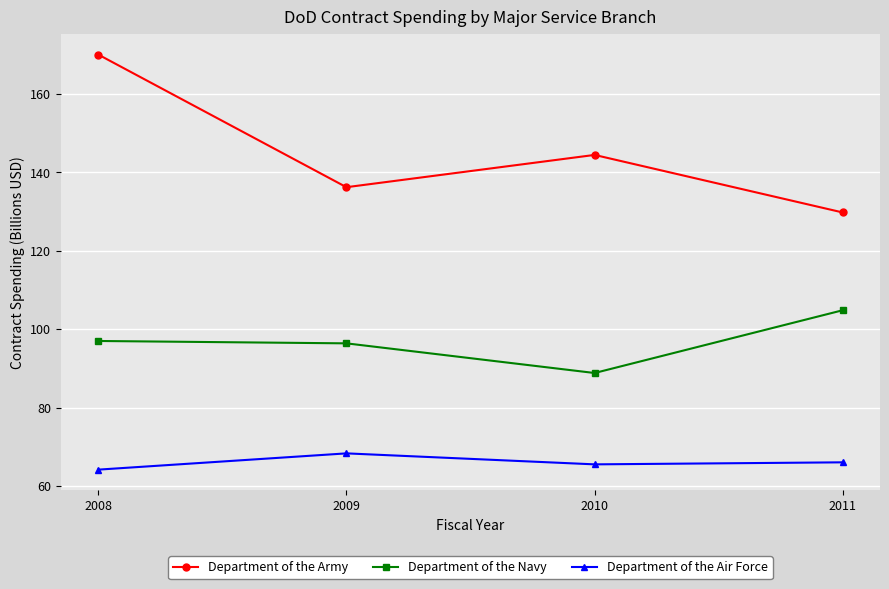

Is the value of Department of the Air Force at 2009 greater than the value of Department of the Navy at 2008?

No